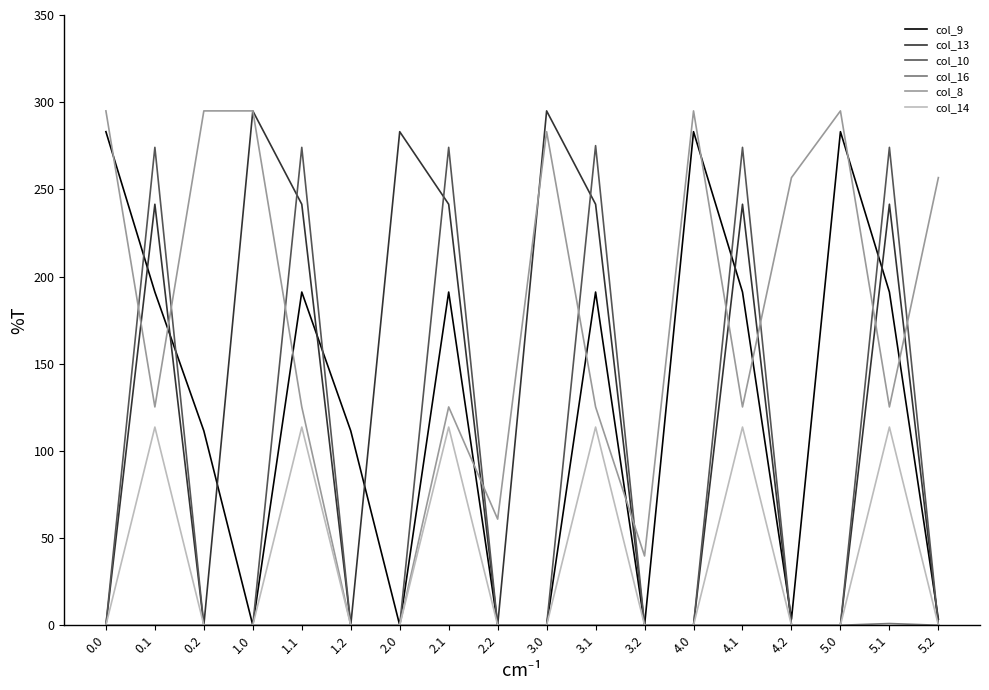

Does the chart display data point markers on the line(s)?

No